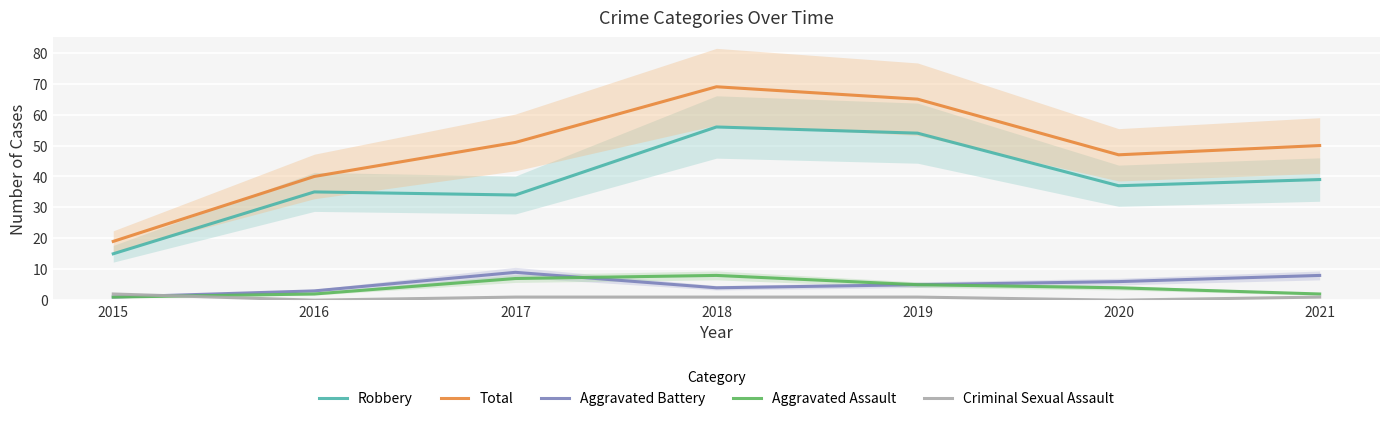

At how many categories does at least one series exceed 15?

7